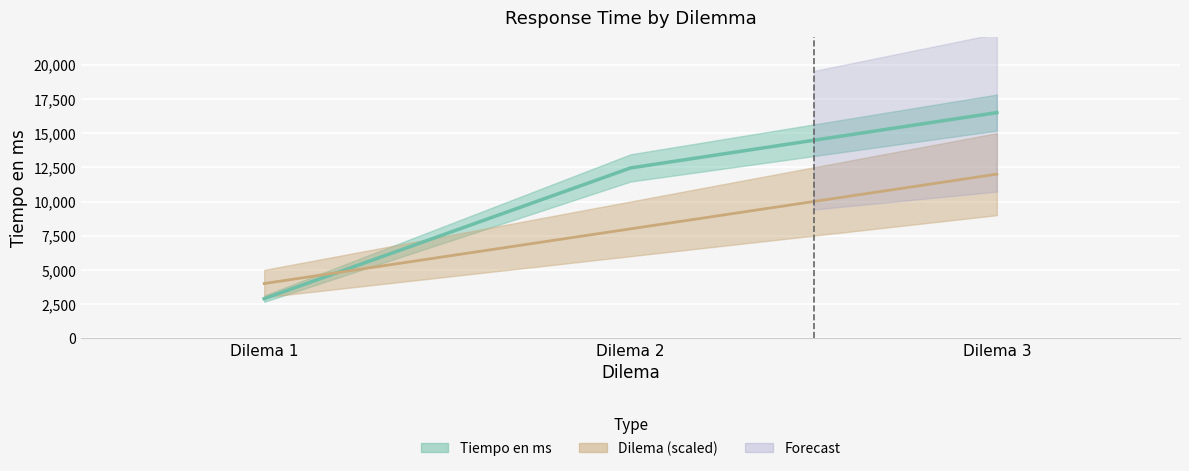

Which series changed the most between Dilema 1 and Dilema 3?

Tiempo en ms